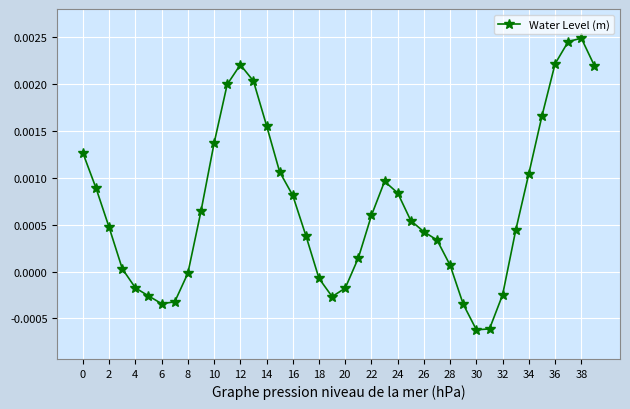

How many interior local valleys (lower than both neighbors) does the data have?

3